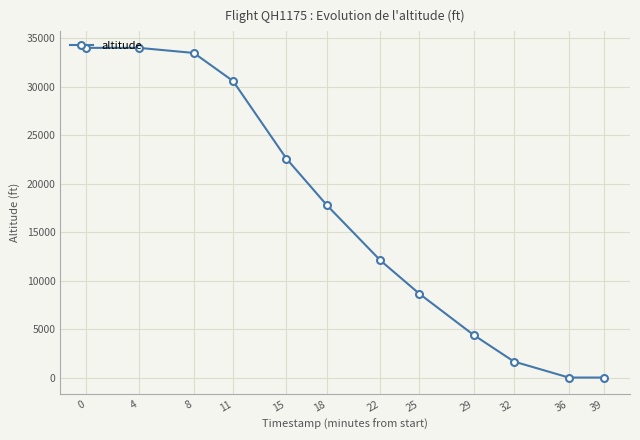

Reading left to right, transcribe all the data shown in this chart.

34000	34000	33475	30575	22575	17775	12075	8650	4400	1650	0	0